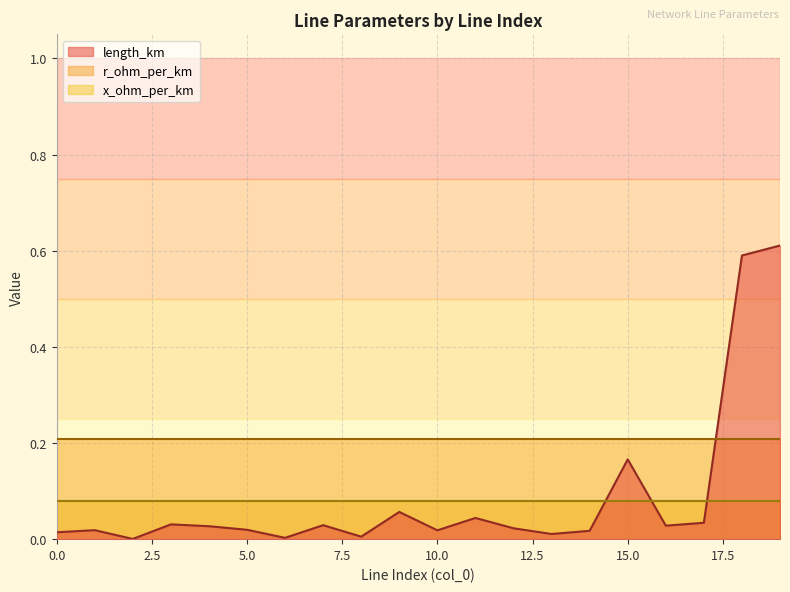

Reading left to right, transcribe all the data shown in this chart.

length_km: 0=0.0	1=0.0	2=0.0	3=0.0	4=0.0	5=0.0	6=0.0	7=0.0	8=0.0	9=0.1	10=0.0	11=0.0	12=0.0	13=0.0	14=0.0	15=0.2	16=0.0	17=0.0	18=0.6	19=0.6
r_ohm_per_km: 0=0.2	1=0.2	2=0.2	3=0.2	4=0.2	5=0.2	6=0.2	7=0.2	8=0.2	9=0.2	10=0.2	11=0.2	12=0.2	13=0.2	14=0.2	15=0.2	16=0.2	17=0.2	18=0.2	19=0.2
x_ohm_per_km: 0=0.1	1=0.1	2=0.1	3=0.1	4=0.1	5=0.1	6=0.1	7=0.1	8=0.1	9=0.1	10=0.1	11=0.1	12=0.1	13=0.1	14=0.1	15=0.1	16=0.1	17=0.1	18=0.1	19=0.1